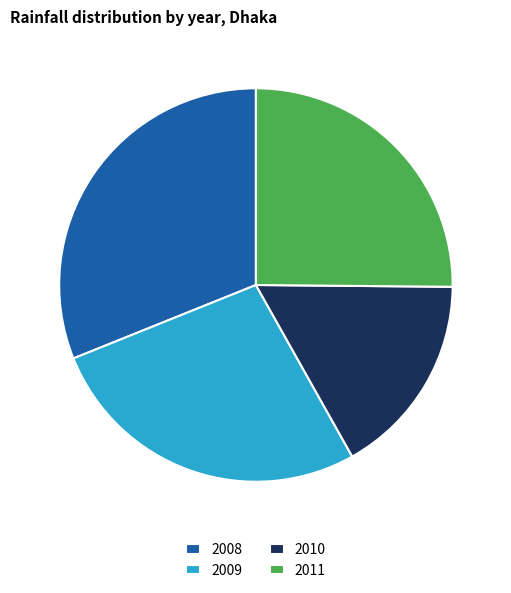

Does 2011 account for over 50% of the chart?

No